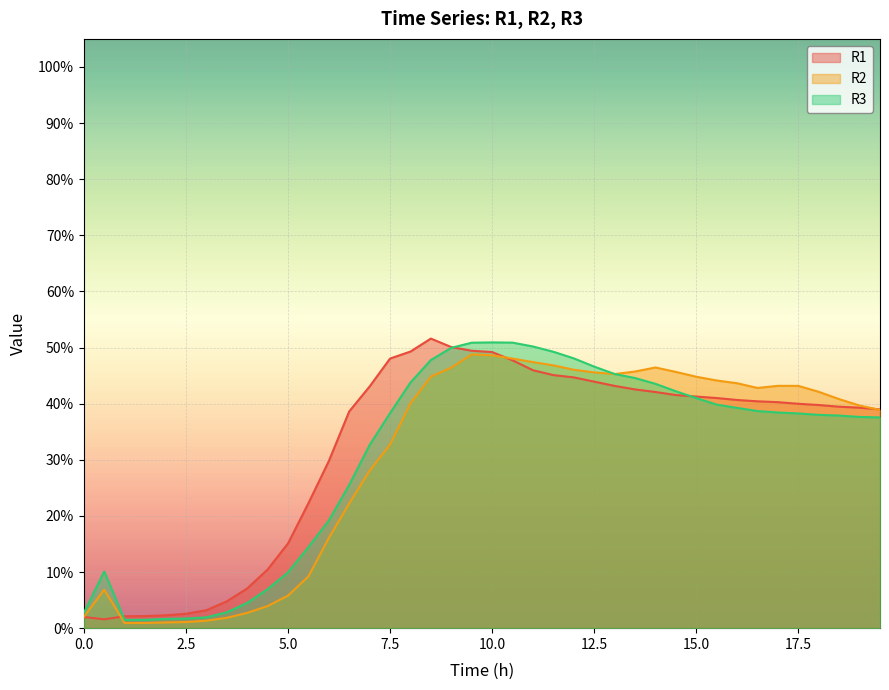

Is it true that R1 equals 0.1 at 26?

False